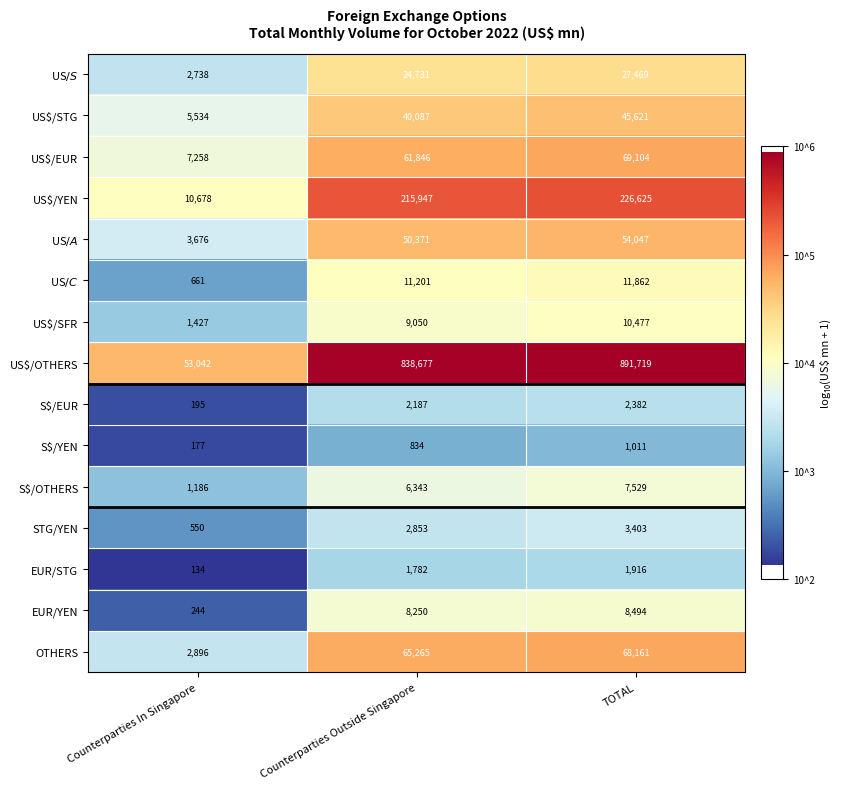

Where is STG/YEN nearest to the value 1976?

Counterparties Outside Singapore